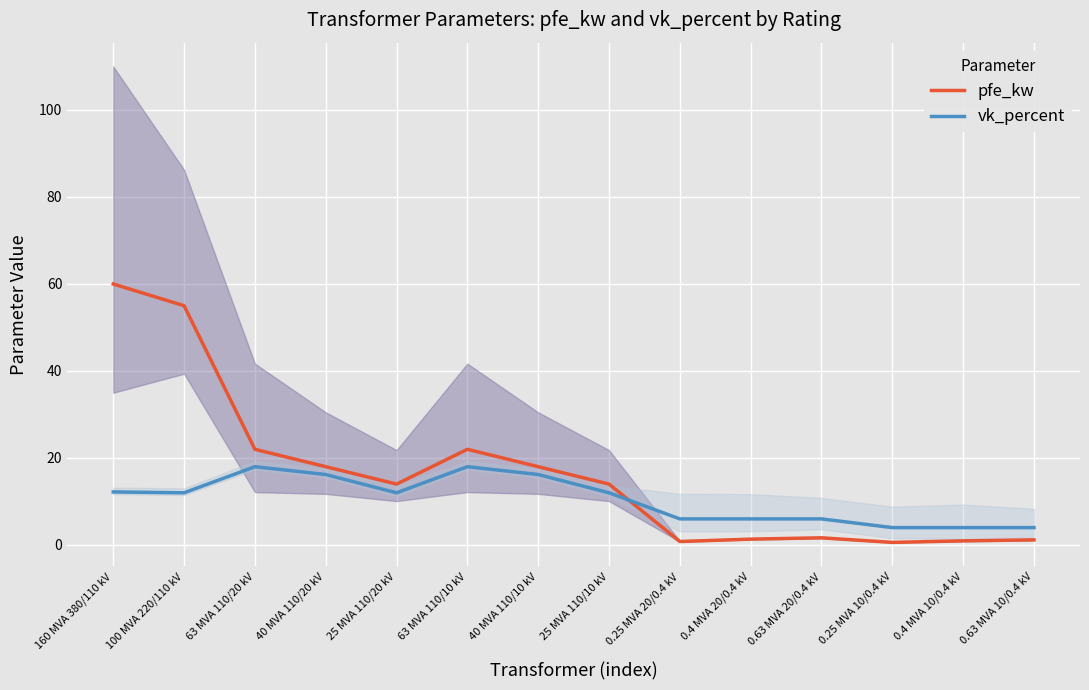

What is the label of the 2nd point from the left?

100 MVA 220/110 kV